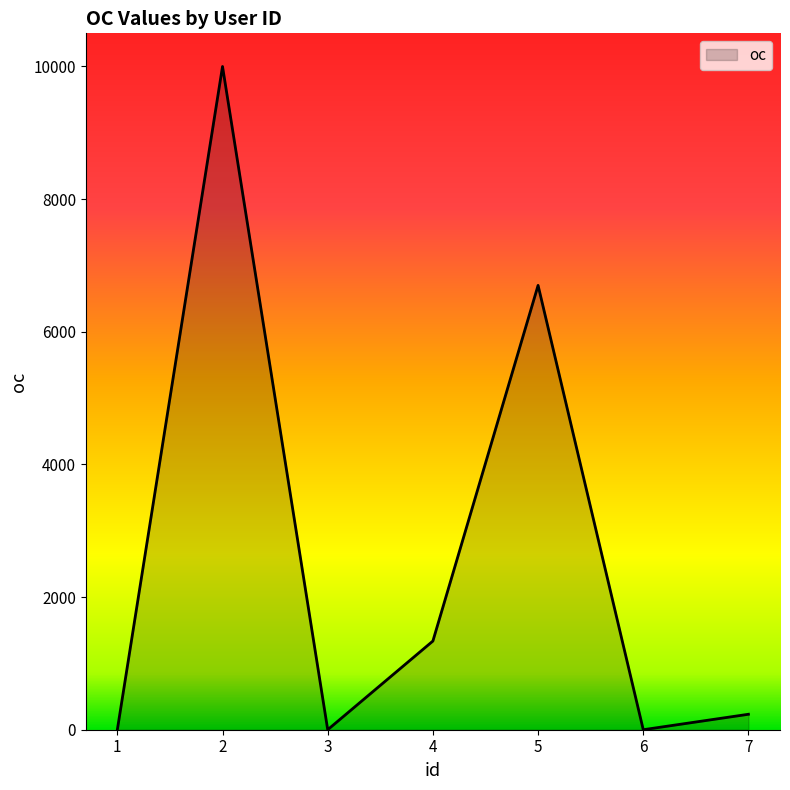

True or false: the data shows 233 at 7.

True